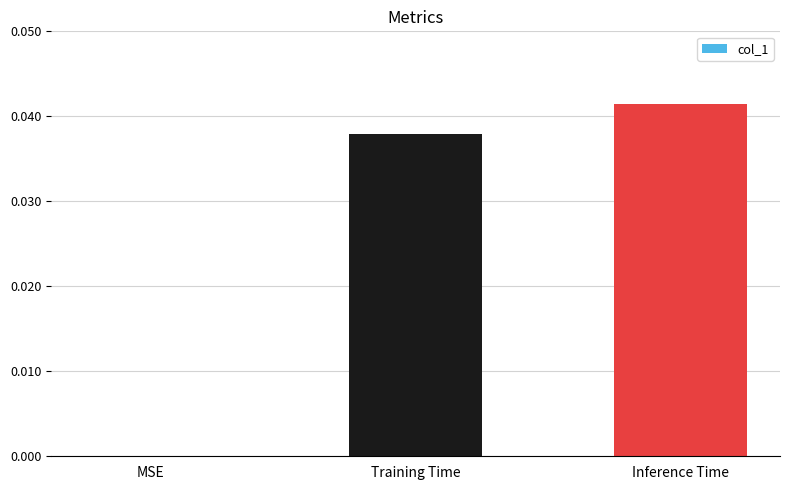

Does the chart contain stacked bars?

No